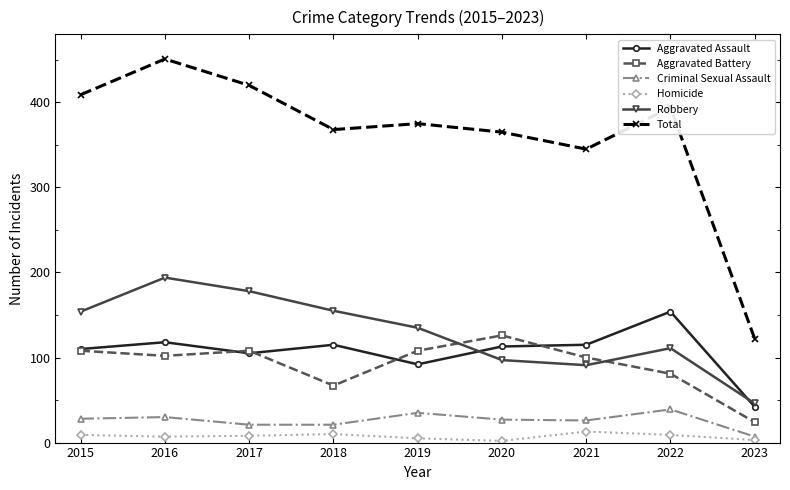

Between 2016 and 2021, which series saw the biggest shift?

Total